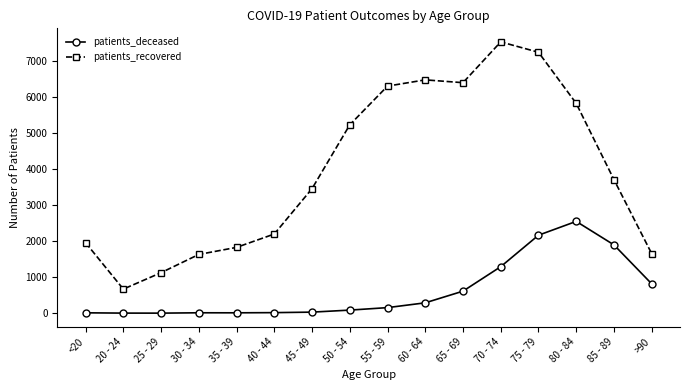

True or false: patients_deceased has a value of 2544 at 80 - 84.

True